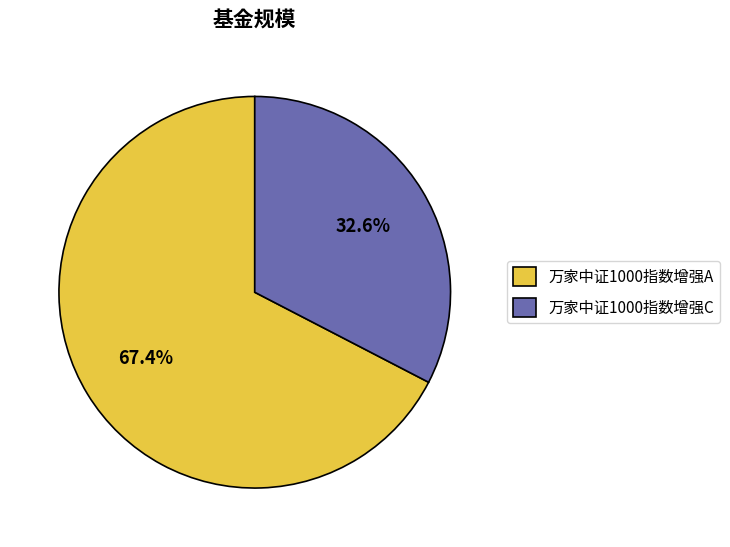

What is the ratio of the value at 万家中证1000指数增强A to the value at 万家中证1000指数增强C?

2.1